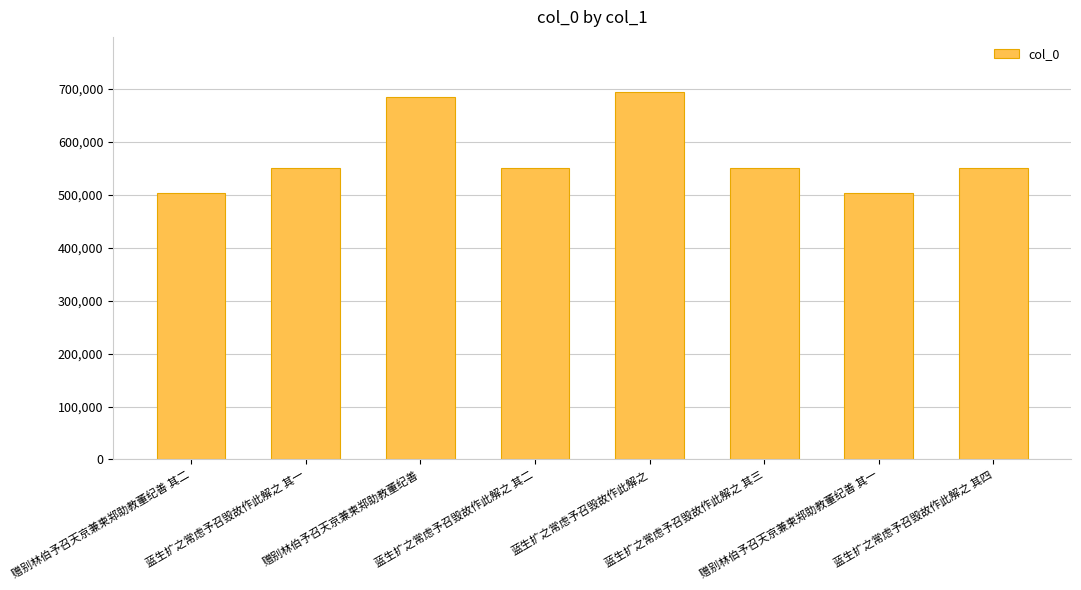

What position from the right is 赠别林伯予召天京兼柬郑助教董纪善 其一?

2